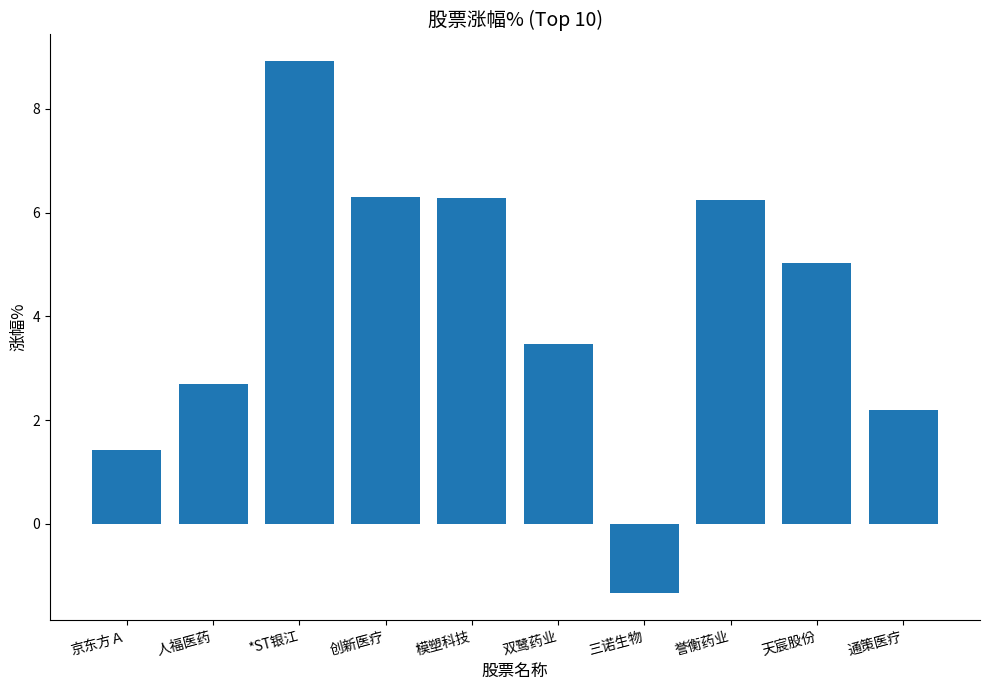

What is the label of the 9th bar from the left?

天宸股份